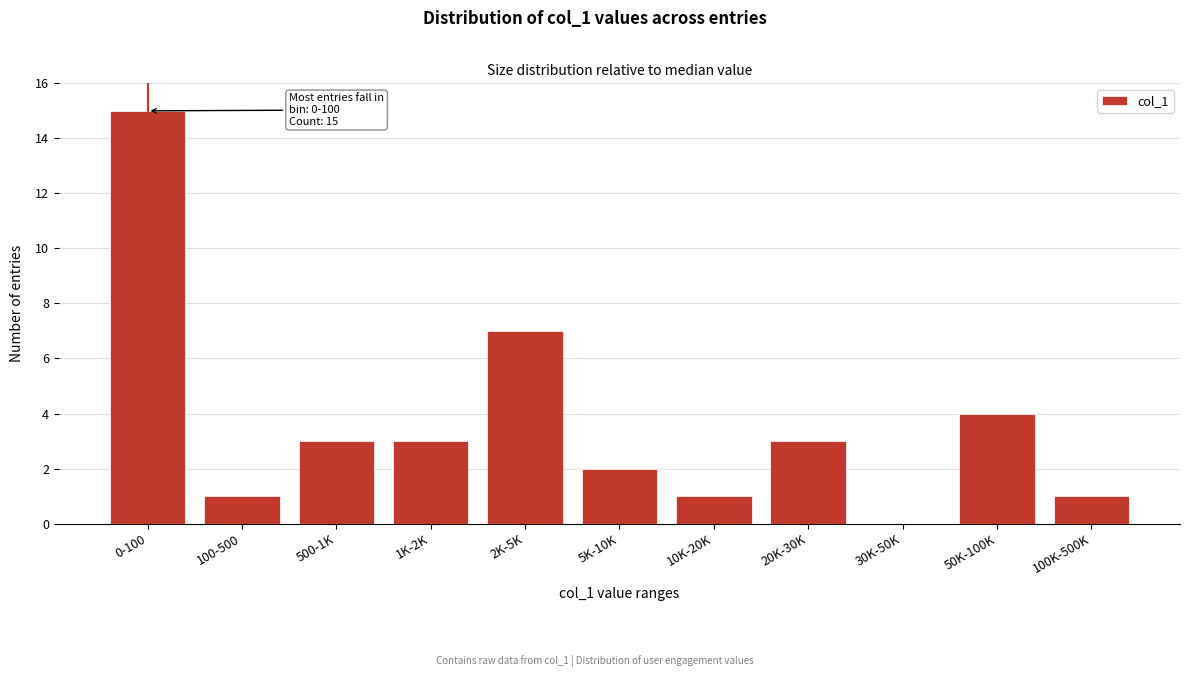

Reading left to right, extract all data points from this chart.

0-100=15	100-500=1	500-1K=3	1K-2K=3	2K-5K=7	5K-10K=2	10K-20K=1	20K-30K=3	30K-50K=0	50K-100K=4	100K-500K=1